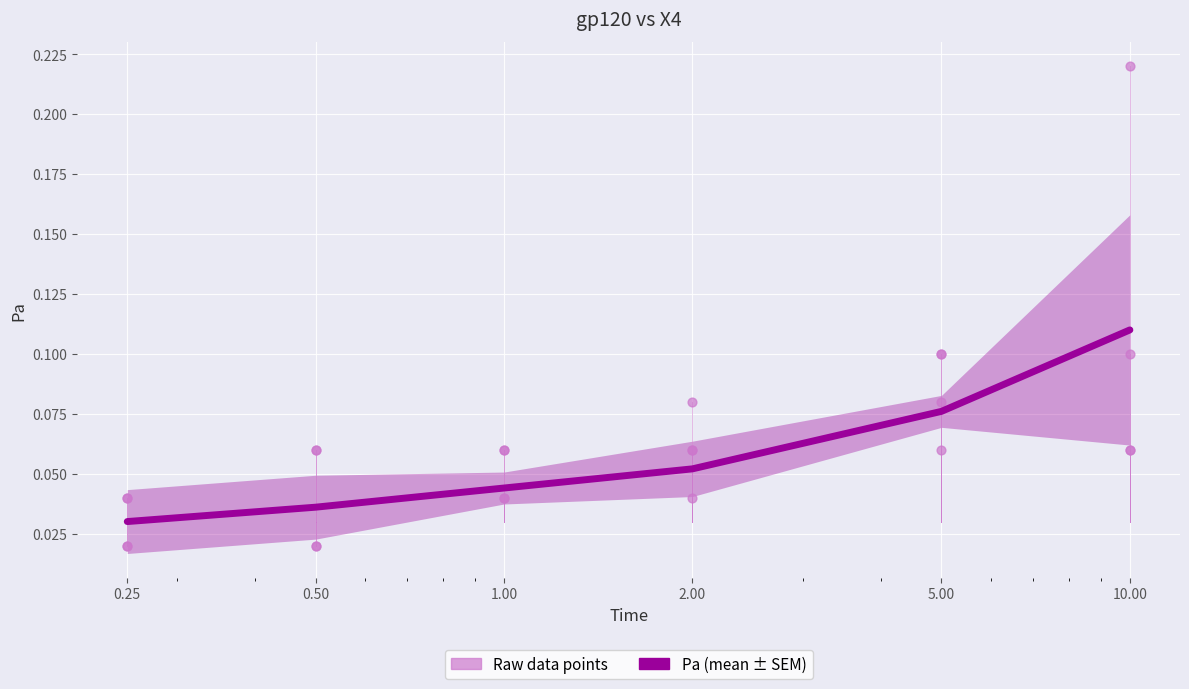

Which series contains the highest Y value?

Pa (mean ± SEM)